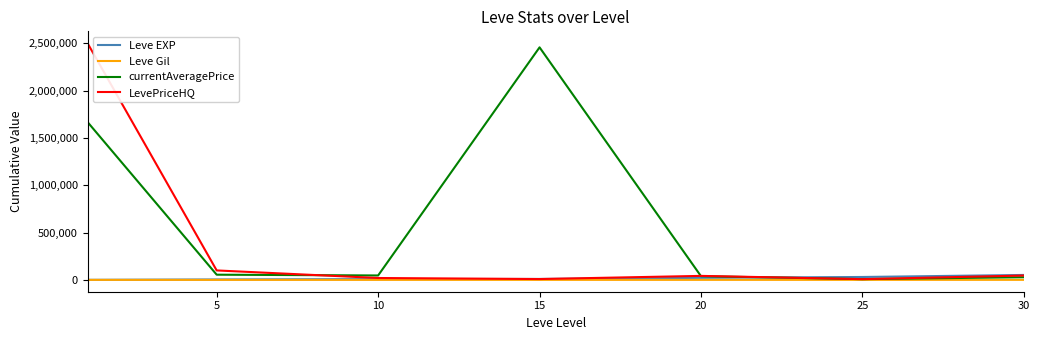

What is the highest value of the LevePriceHQ series?

2501500.0